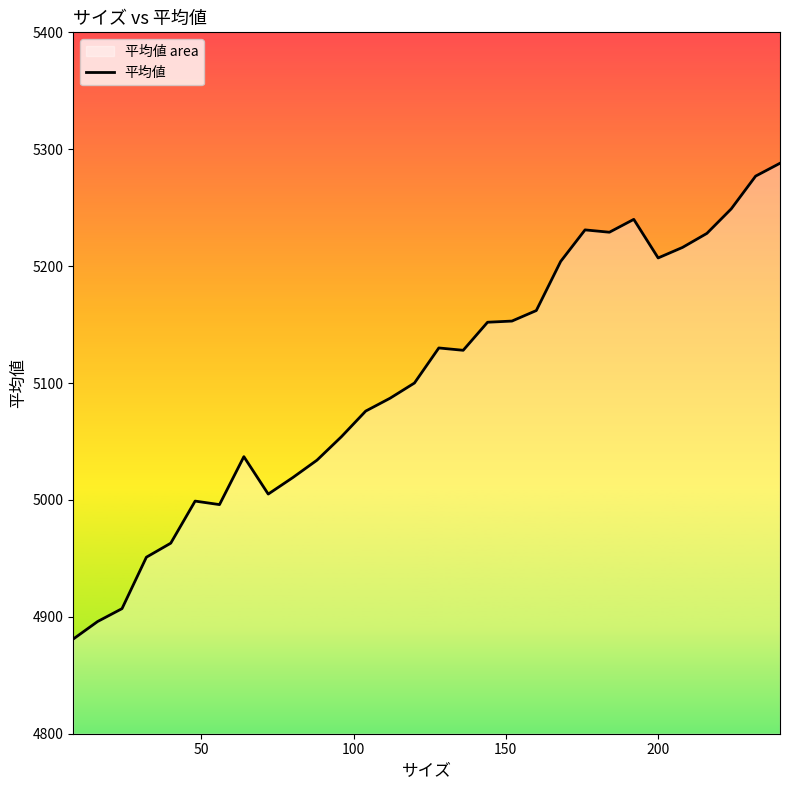

What is the smallest value displayed?

4881